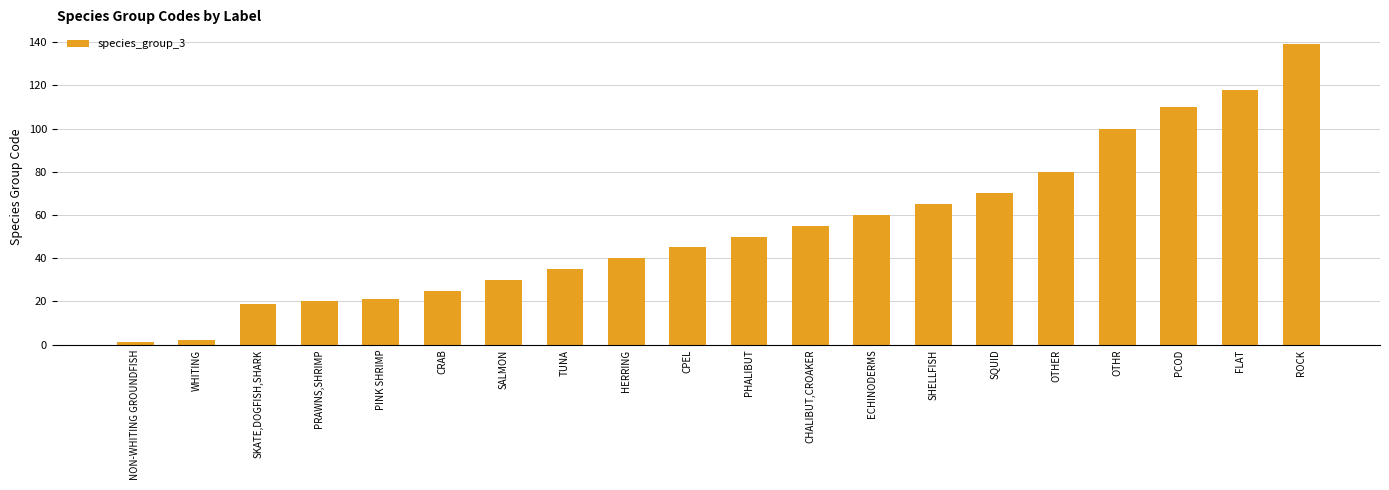

What is the greatest value displayed?

139